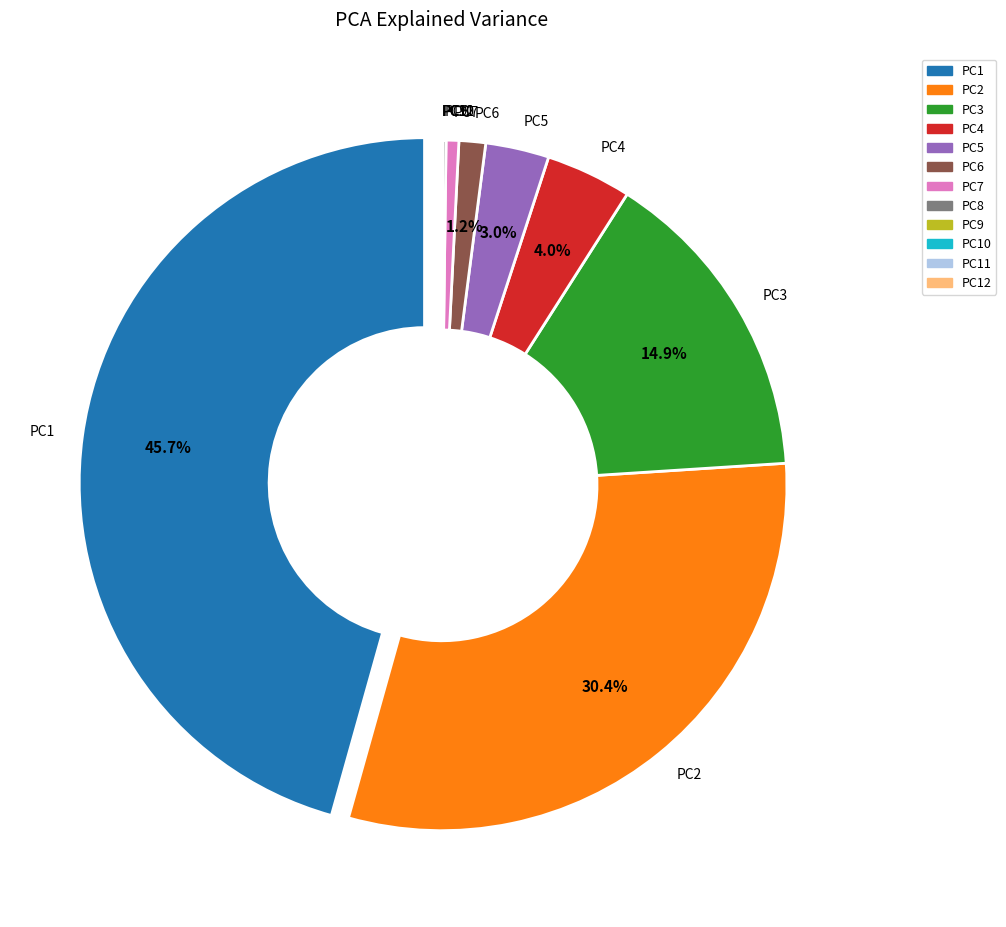

Between PC2 and PC6, which is larger?

PC2